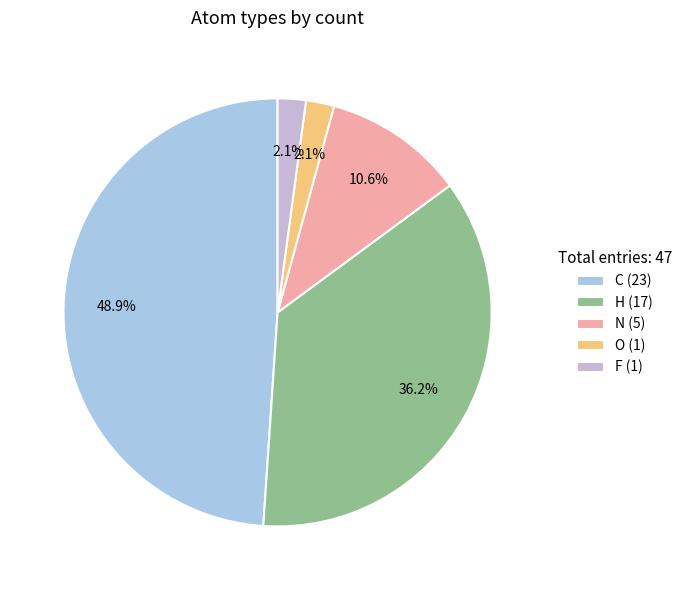

Which has a higher value, H or O?

H